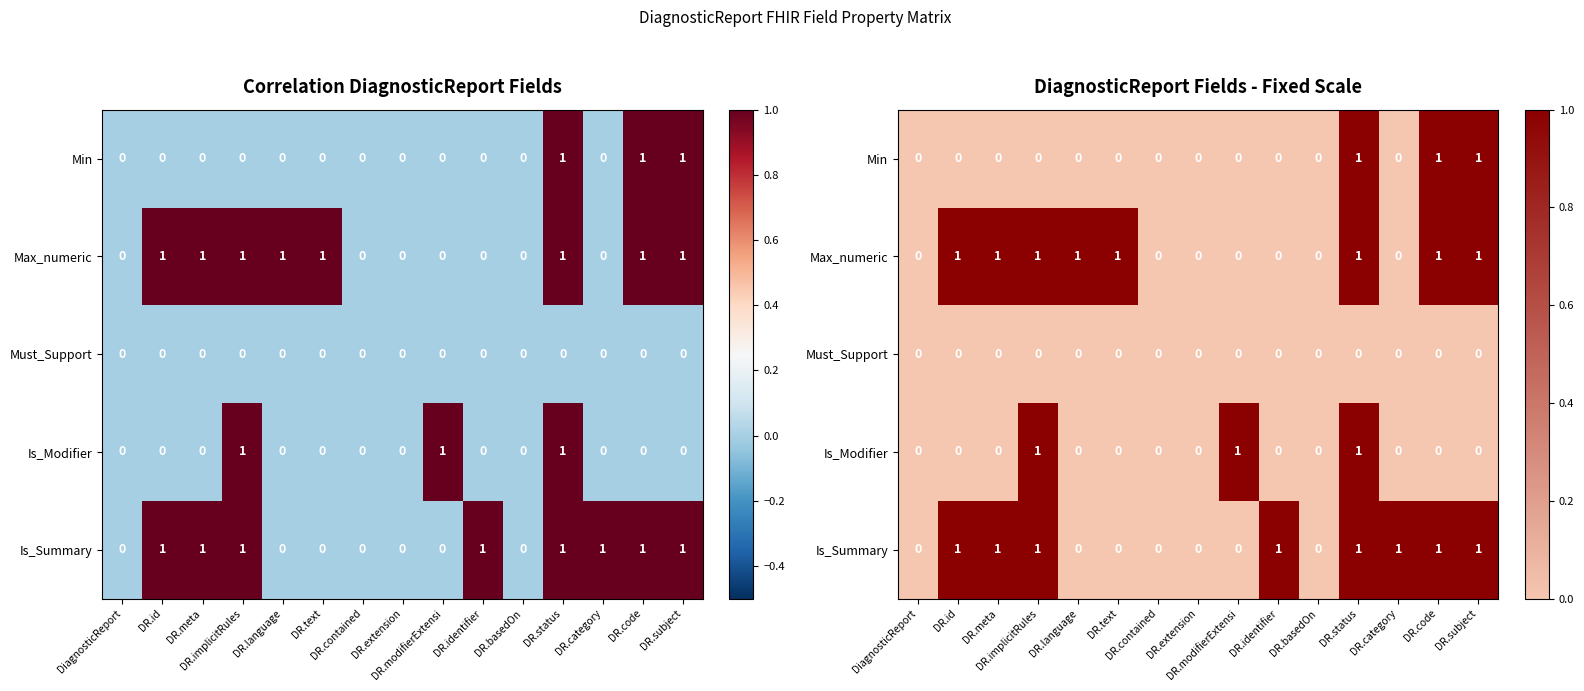

Rank the series at DR.extension from highest to lowest value.

Min, Max_numeric, Must_Support, Is_Modifier, Is_Summary